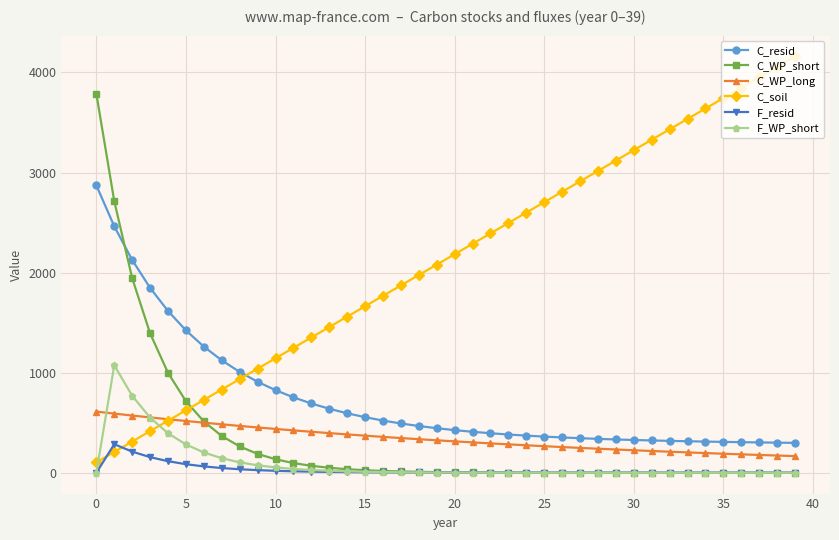

What is the maximum value for C_WP_long?

611.2